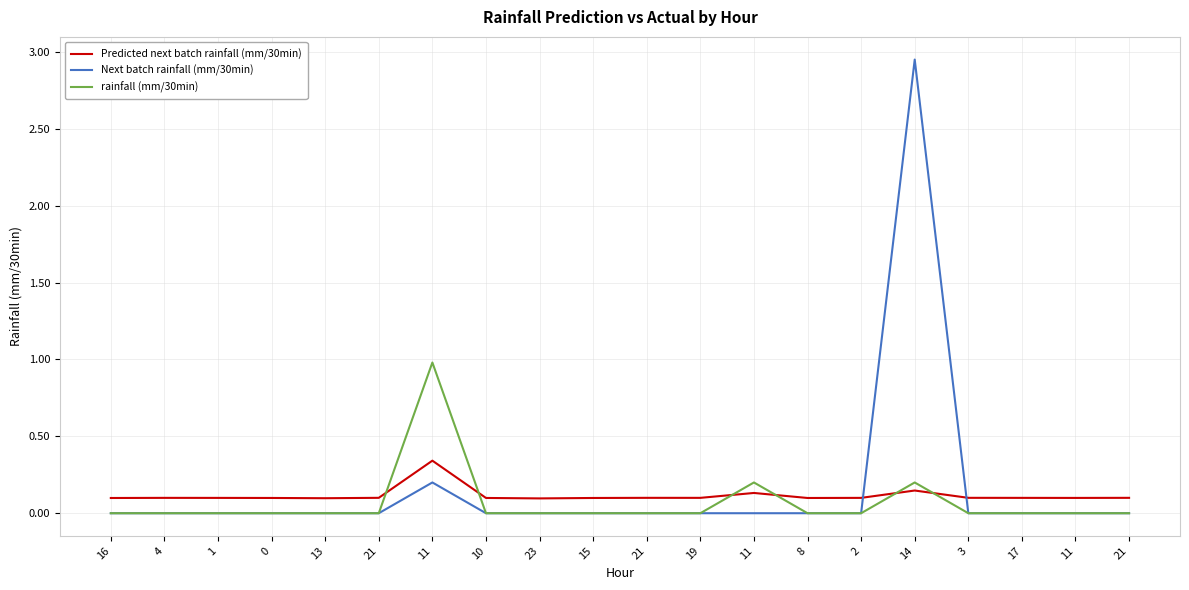

What is the average value of the Next batch rainfall (mm/30min) series?

0.2